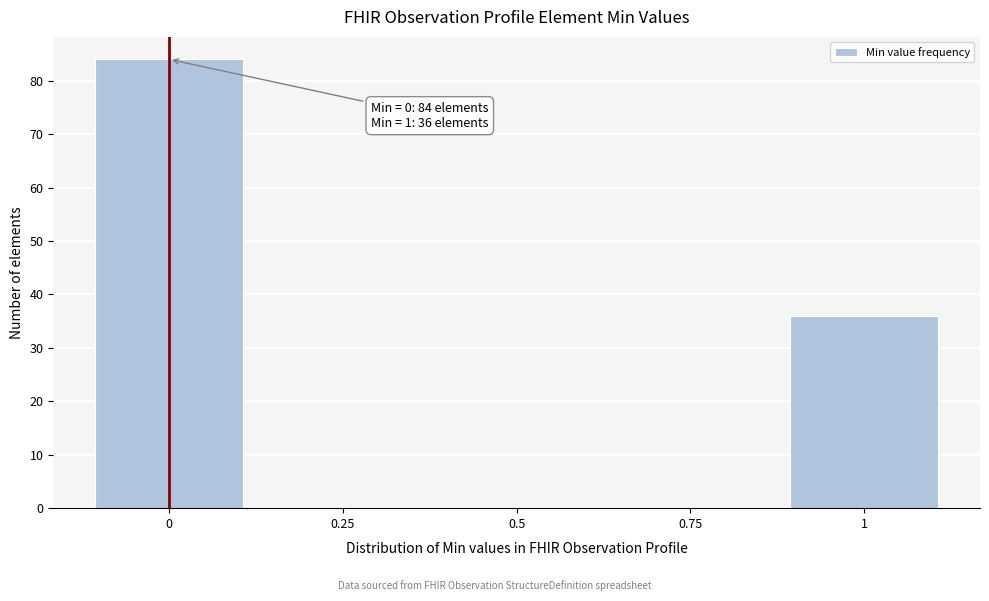

Reading left to right, transcribe all the data shown in this chart.

0=84	0.25=0	0.5=0	0.75=0	1=36